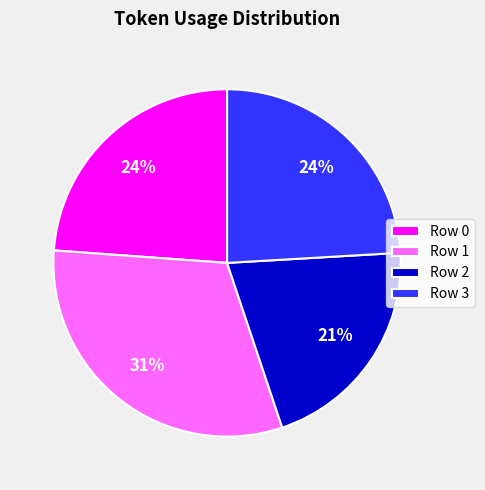

Between Row 3 and Row 1, which is larger?

Row 1